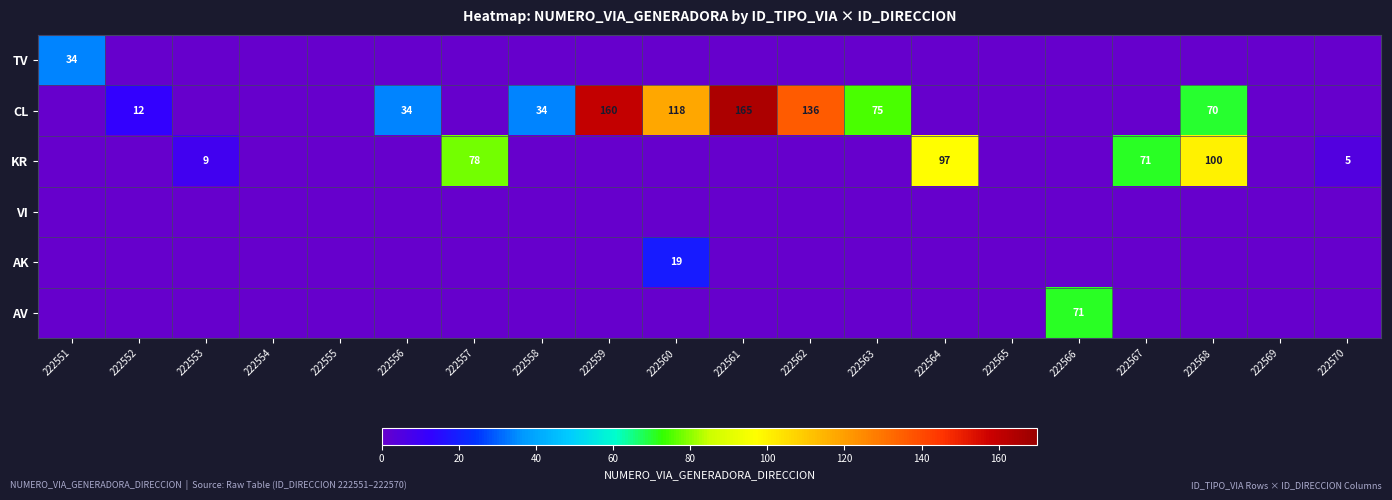

At which category is the sum across all series the highest?

222568